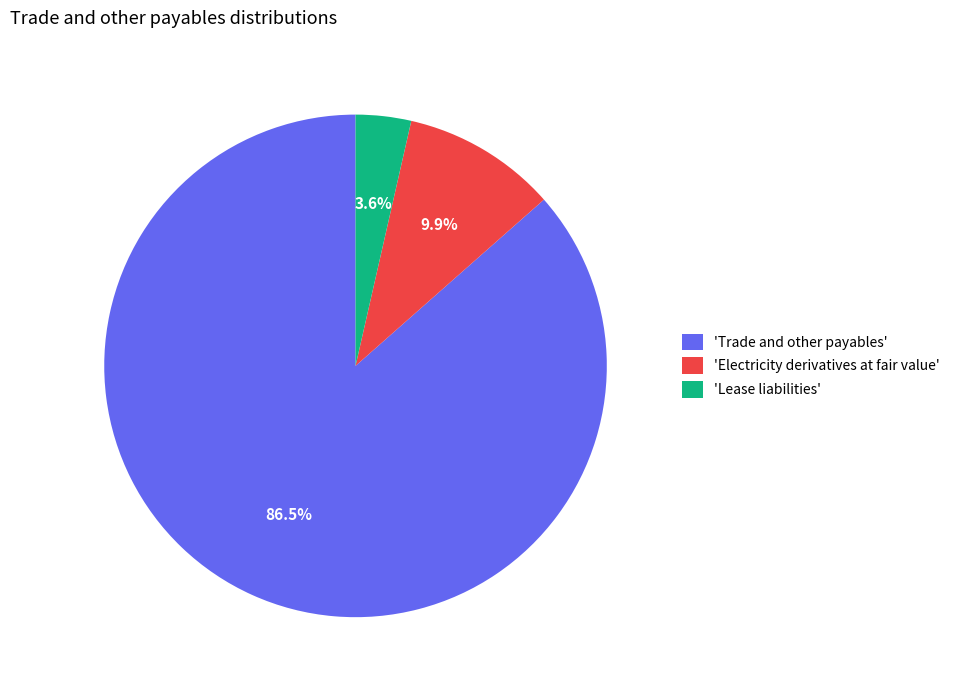

Combined, do 'Electricity derivatives at fair value' and 'Trade and other payables' account for over 50%?

Yes